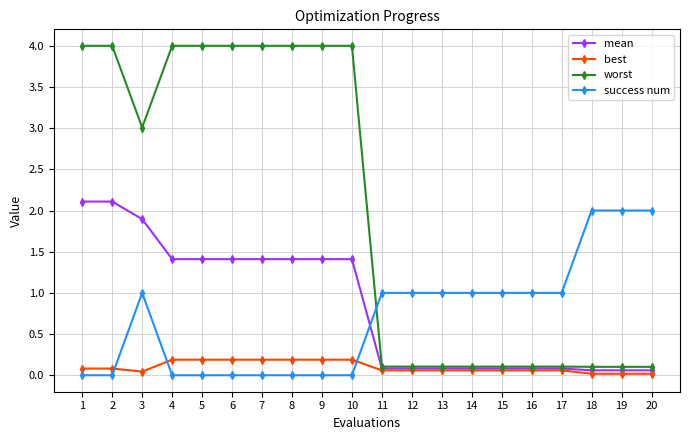

What is the difference between the maximum and minimum values in the success num series?

2.0